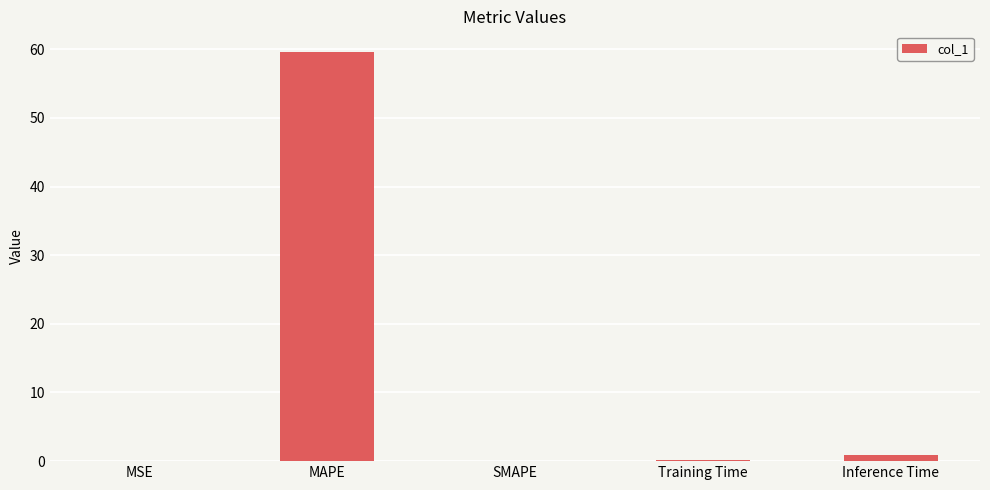

The chart shows a value of 0.0 at SMAPE. True or false?

True